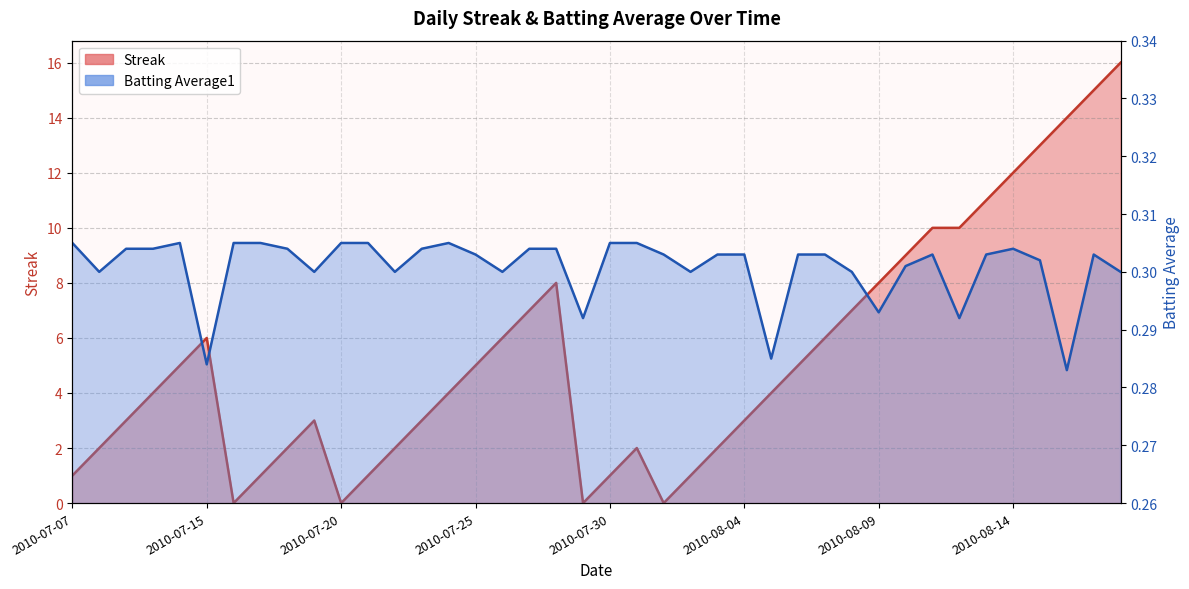

What position from the left is 2010-07-17?

8